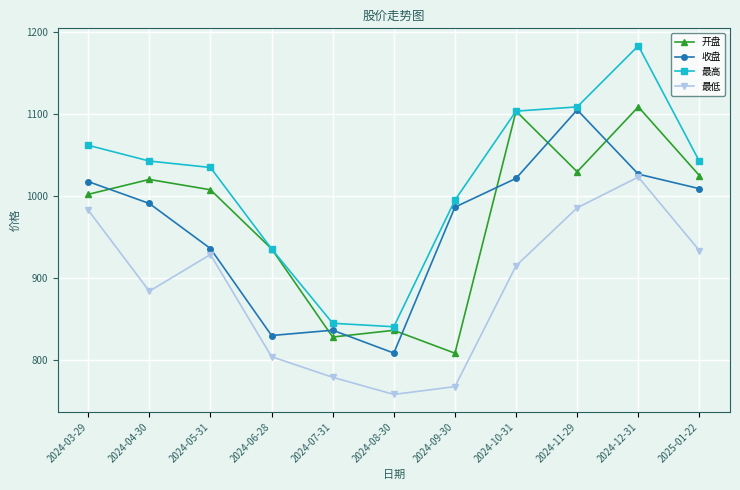

True or false: 最低 and 最高 cross at least once.

False